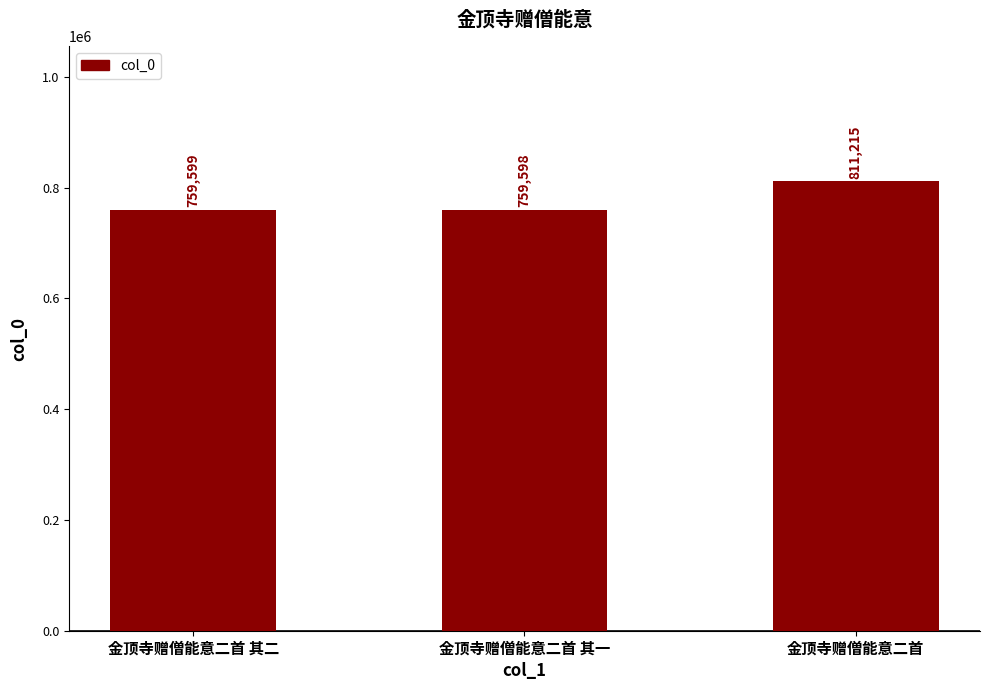

At which label is the value closest to 785406?

金顶寺赠僧能意二首 其二